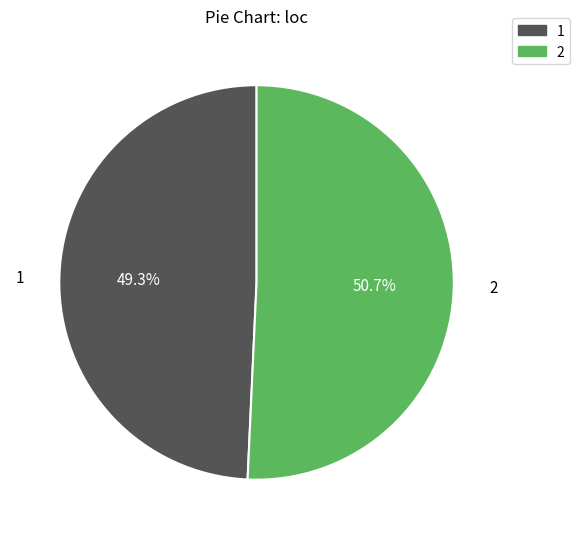

To the nearest percent, what percentage of the pie is 2?

51%